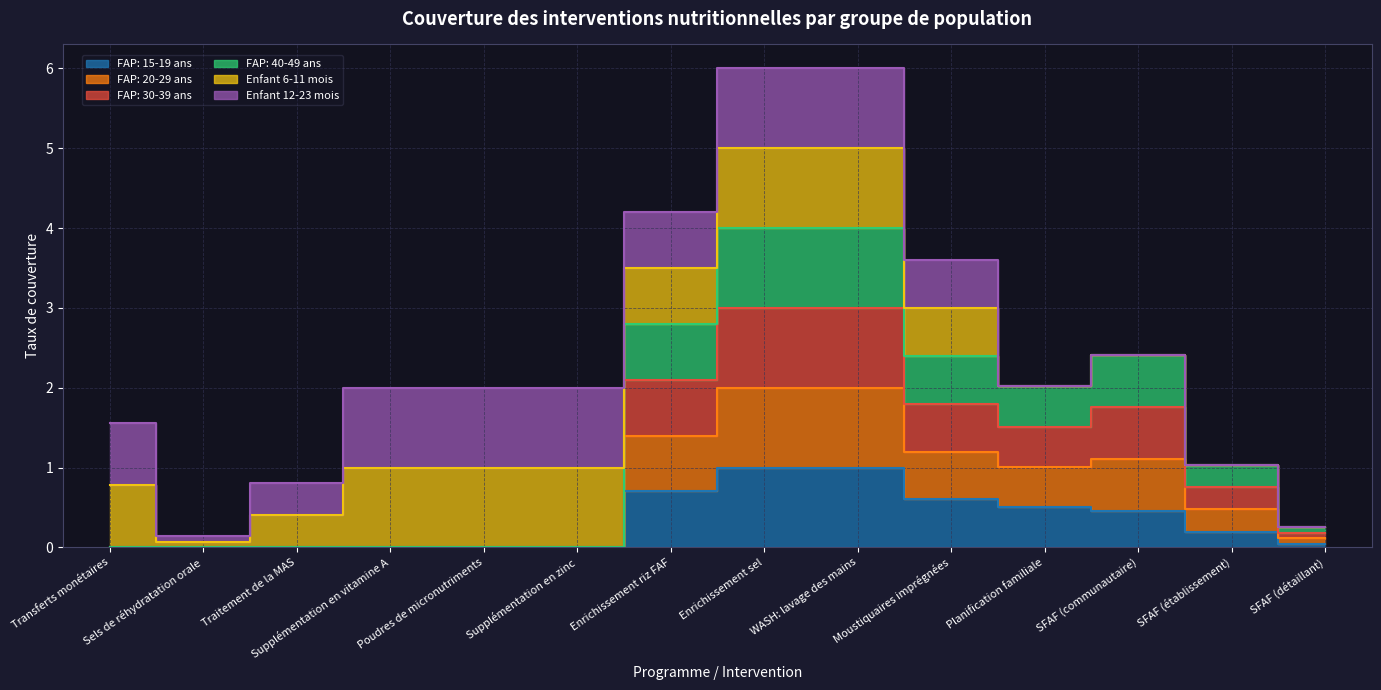

How many categories are shown in the chart?

14